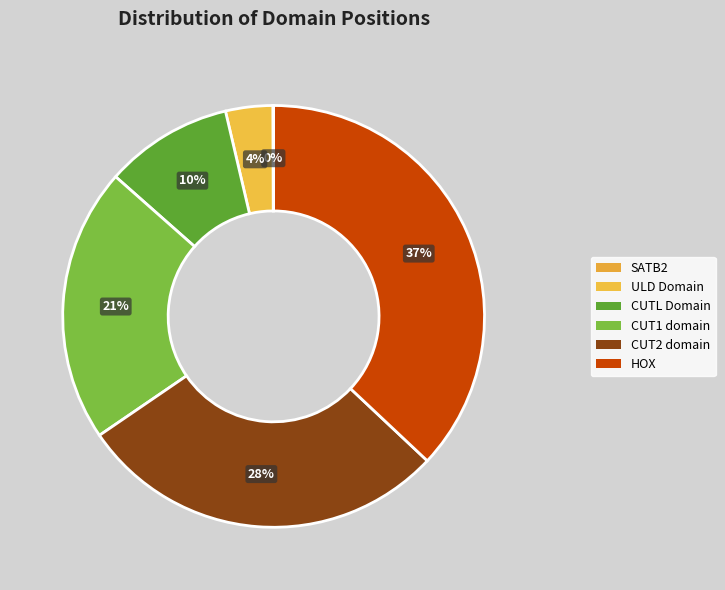

How much of the chart is everything except CUT2 domain?

71.5%